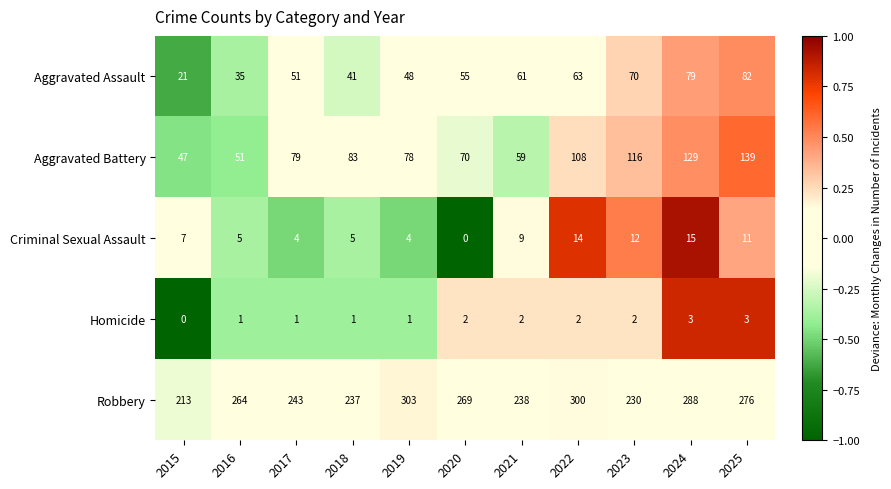

What is the difference between the highest and lowest values at 2019?

302